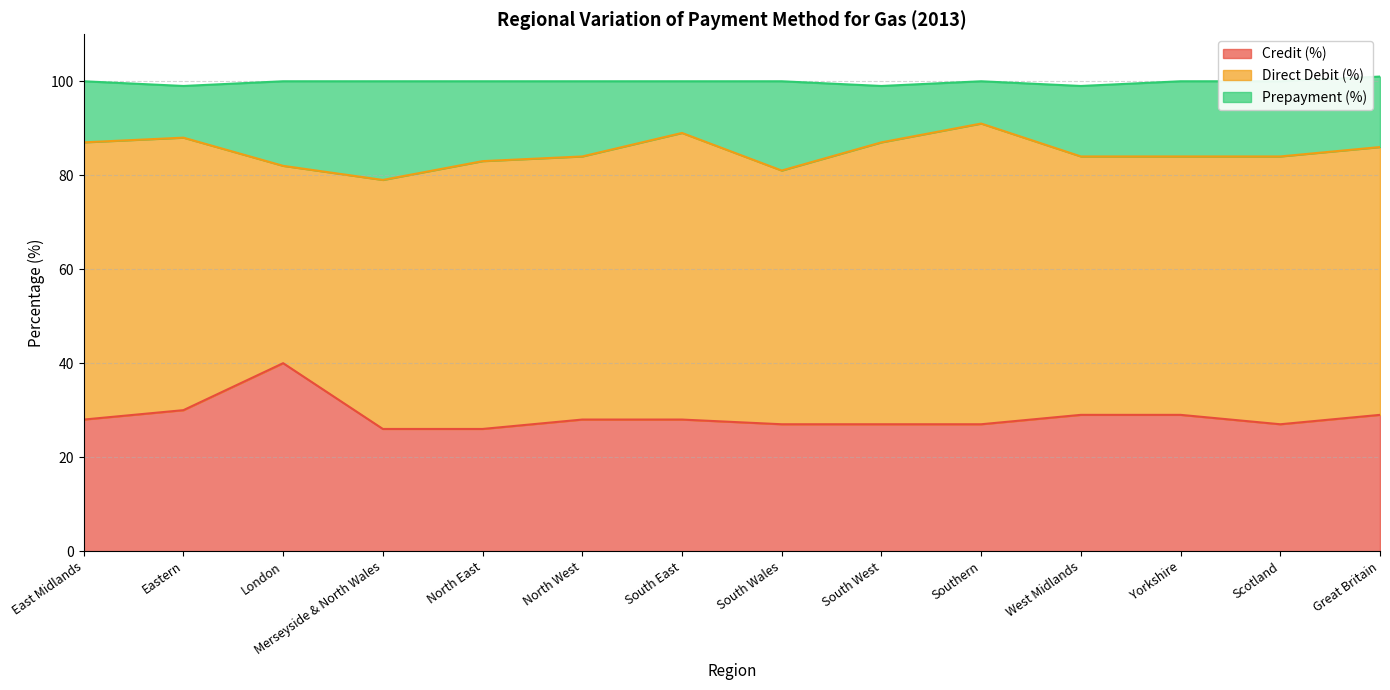

What is the label of the 3rd point from the right?

Yorkshire